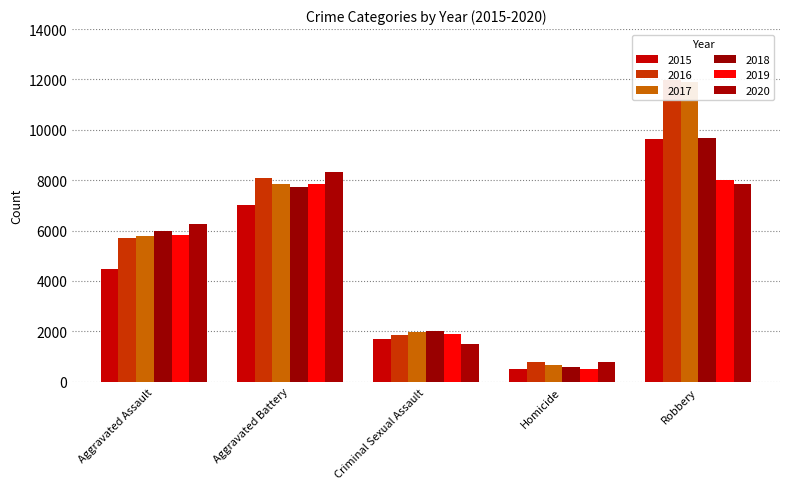

What position from the right is Aggravated Battery?

4